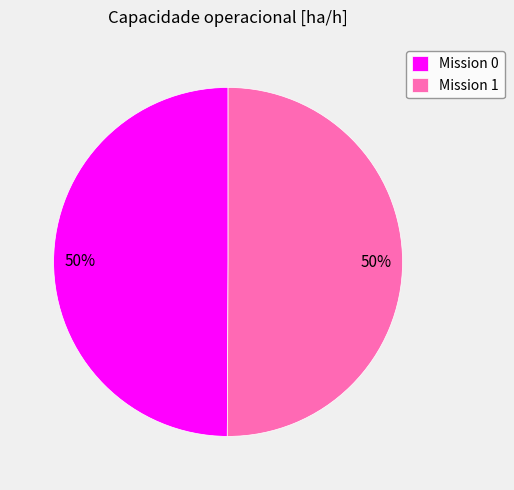

To the nearest percent, what is the average slice percentage?

50%